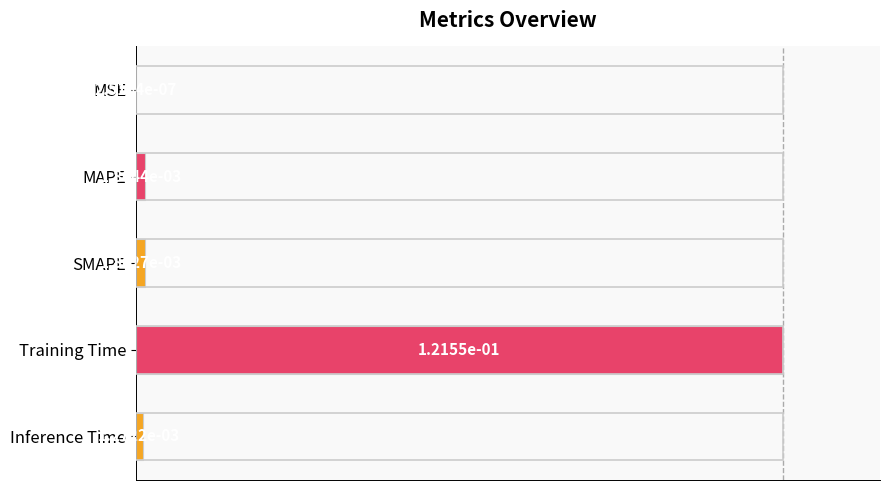

What is the sum of all values?

1.0